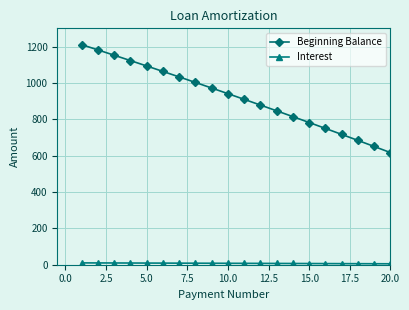

Which series has the largest range (max minus min)?

Beginning Balance